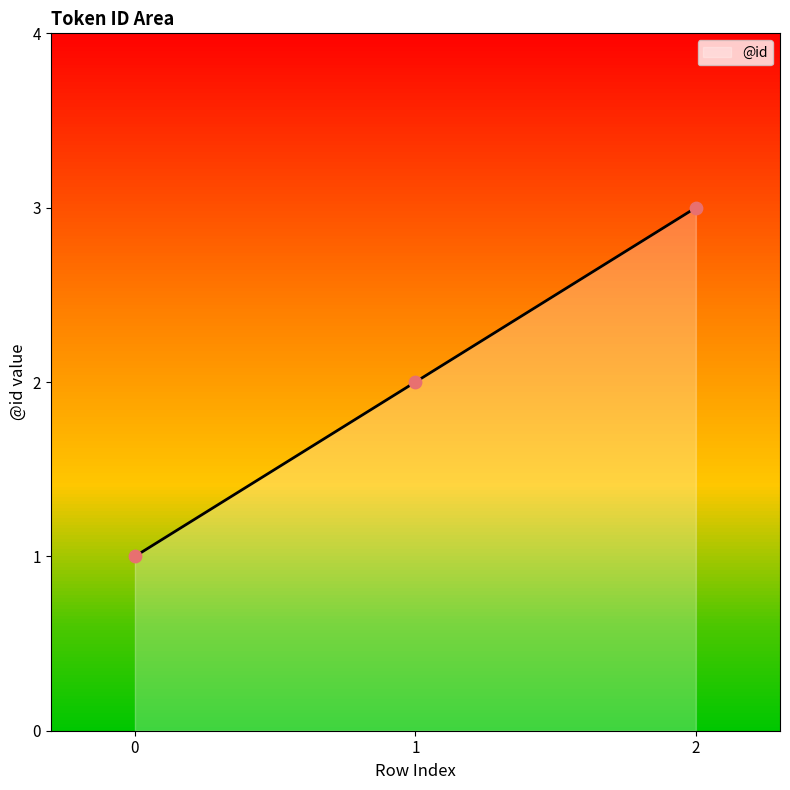

Between 2 and 0, which is larger?

2